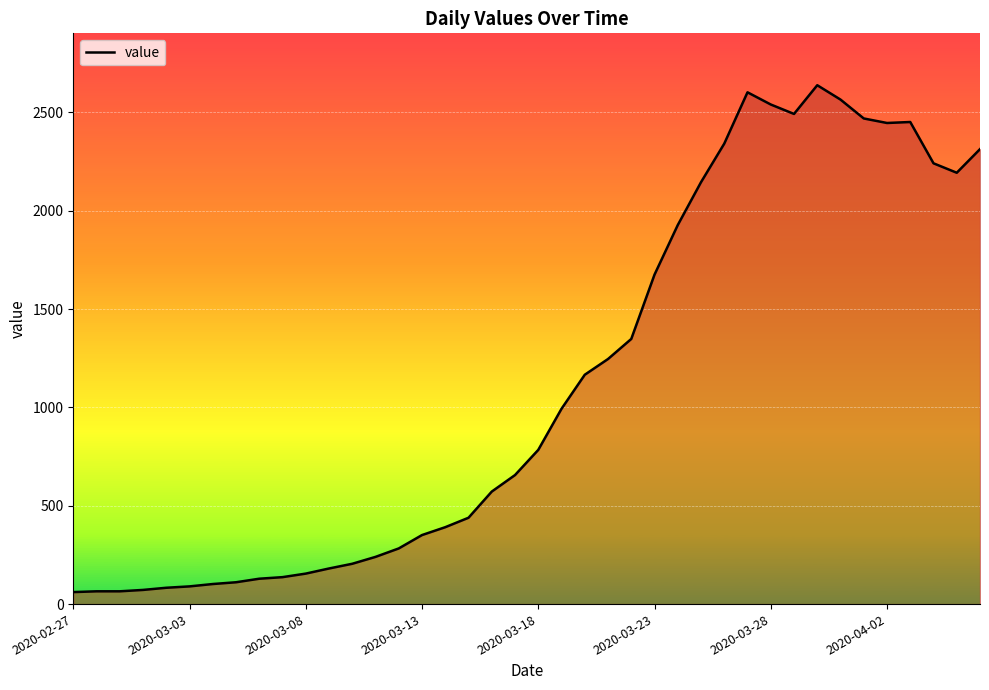

What is the greatest value displayed?

2638